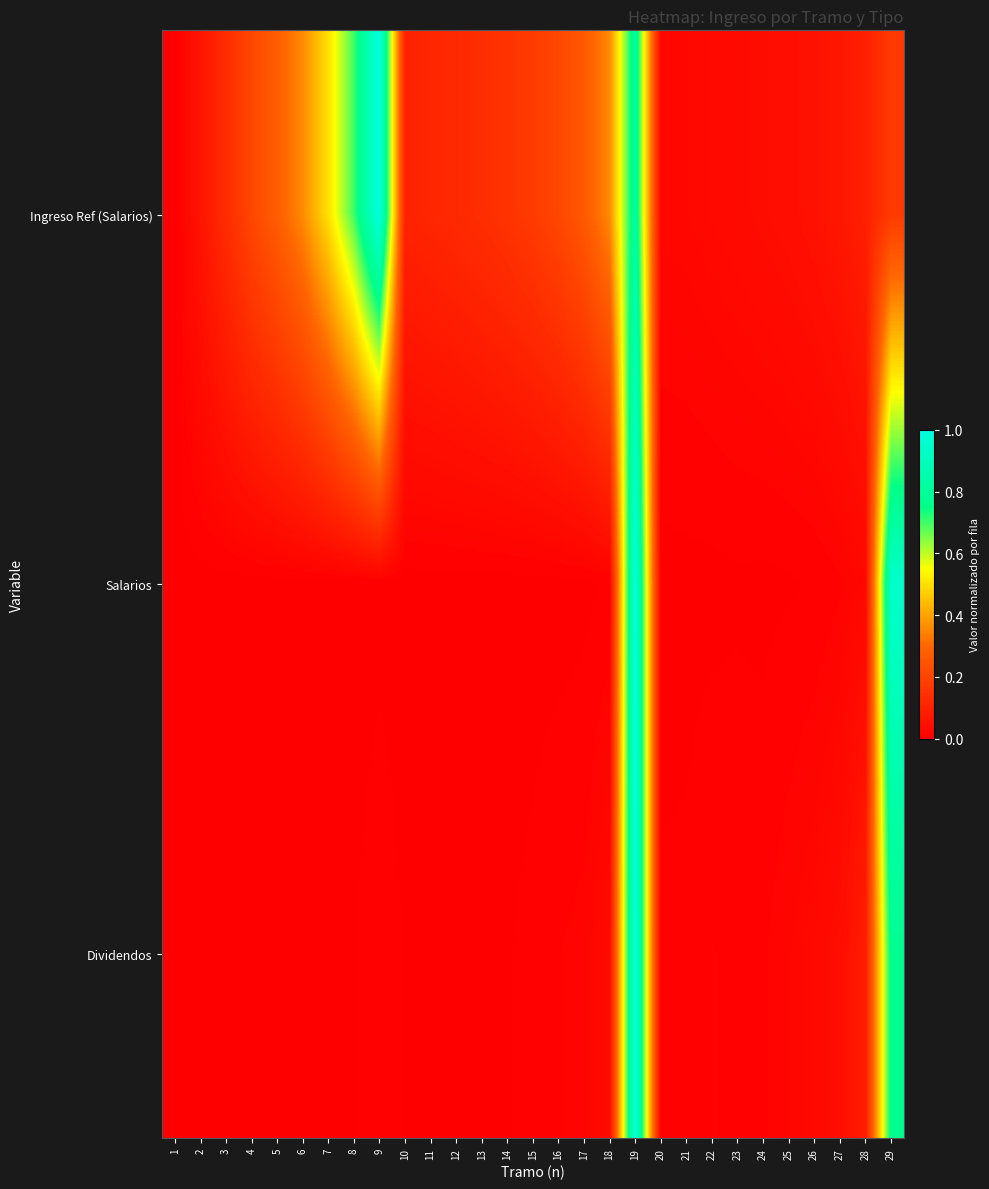

At which category is the sum across all series the highest?

19